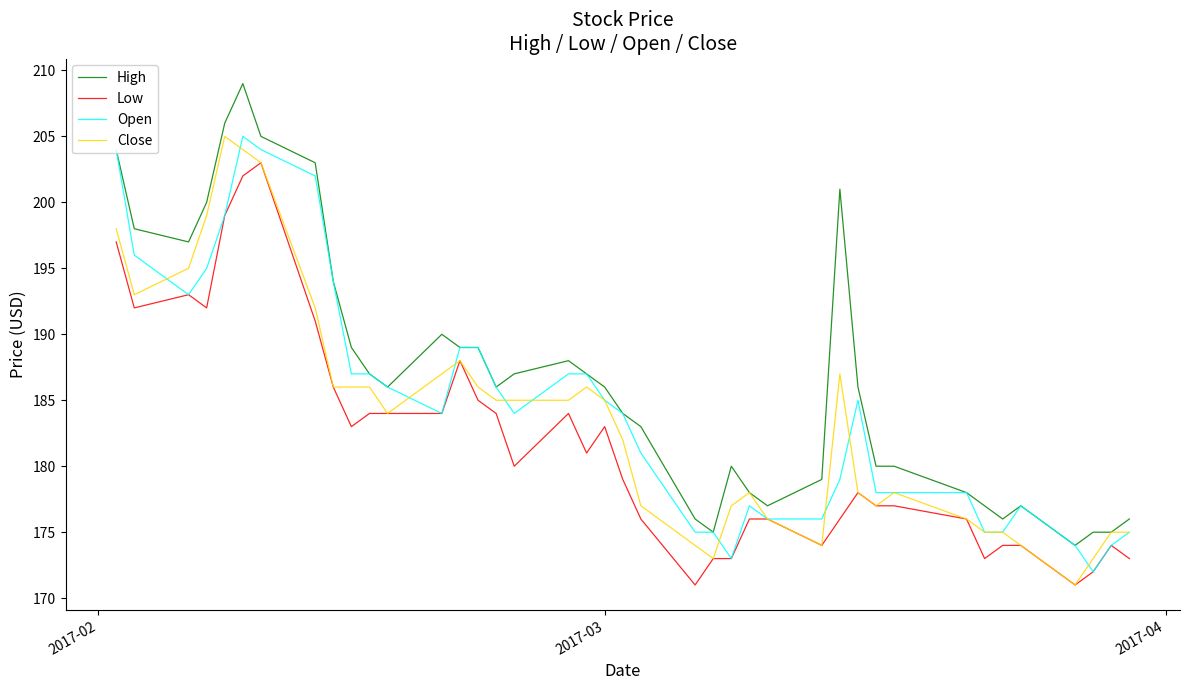

What is the minimum value for Close?

171